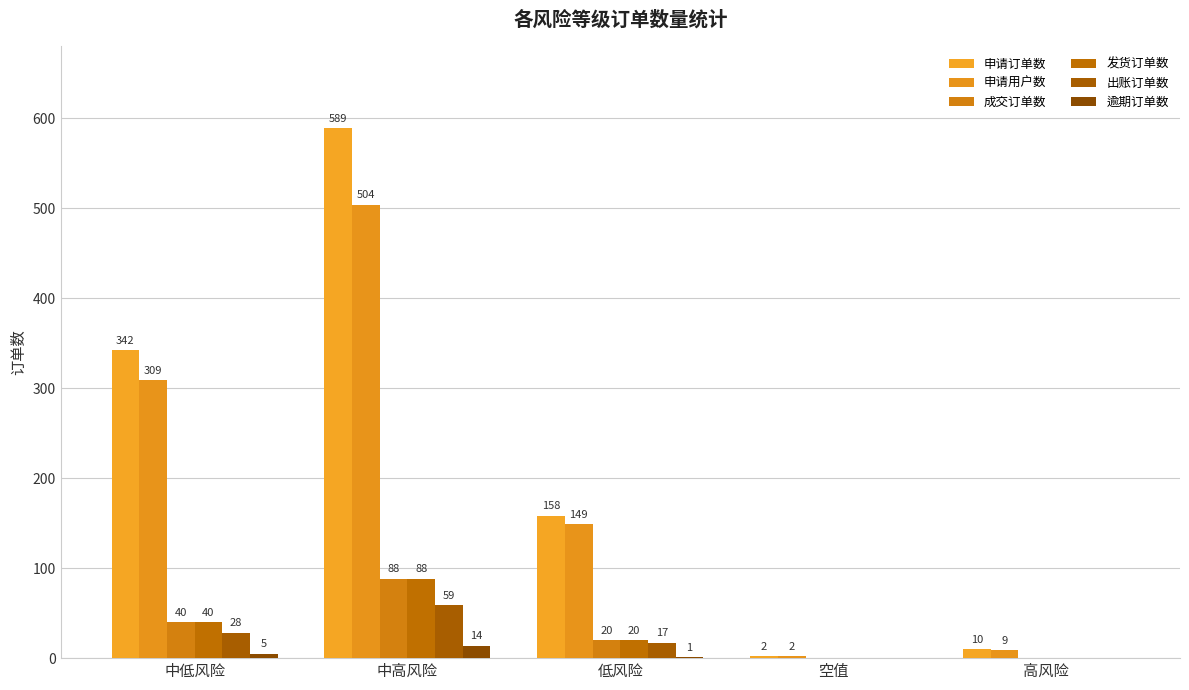

How many groups of bars are there?

5